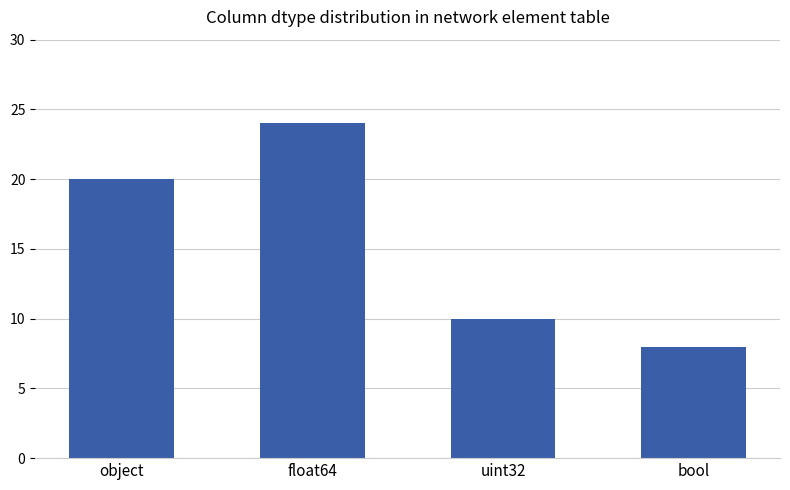

What is the approximate value at object?

20